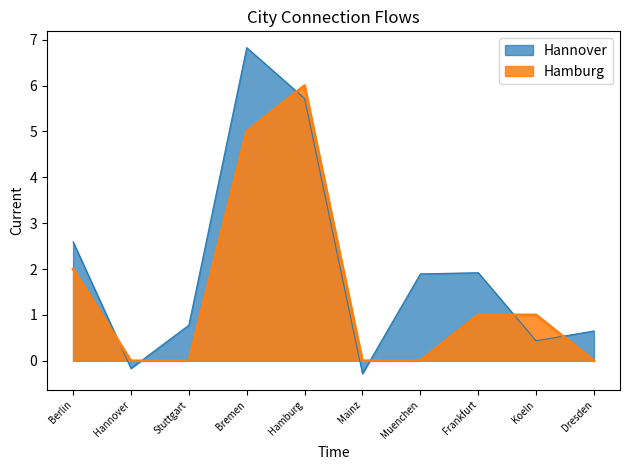

After their last crossing, which series has the higher values: Hannover or Hamburg?

Hannover